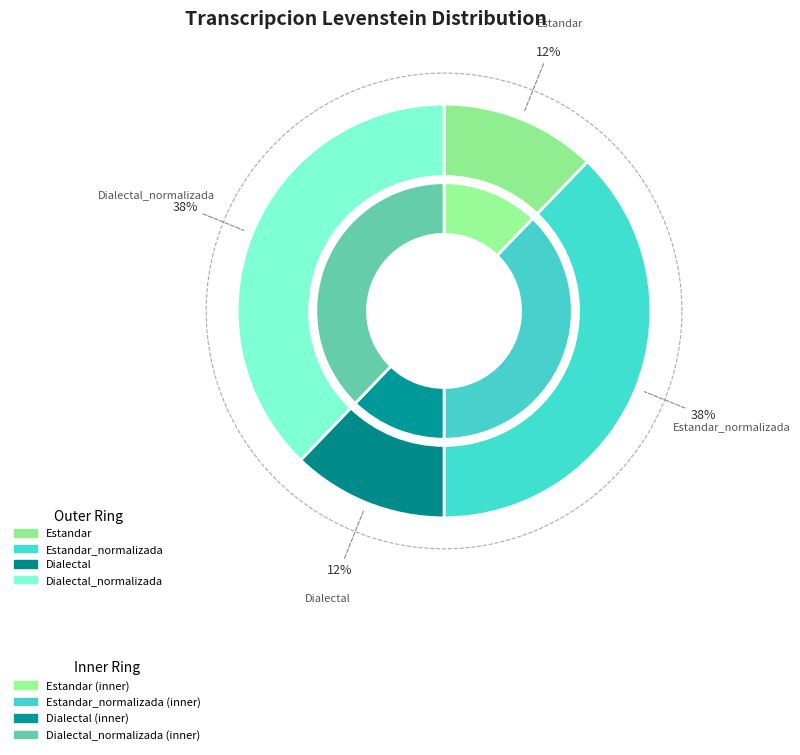

True or false: Estandar_normalizada accounts for 38% of the total.

True